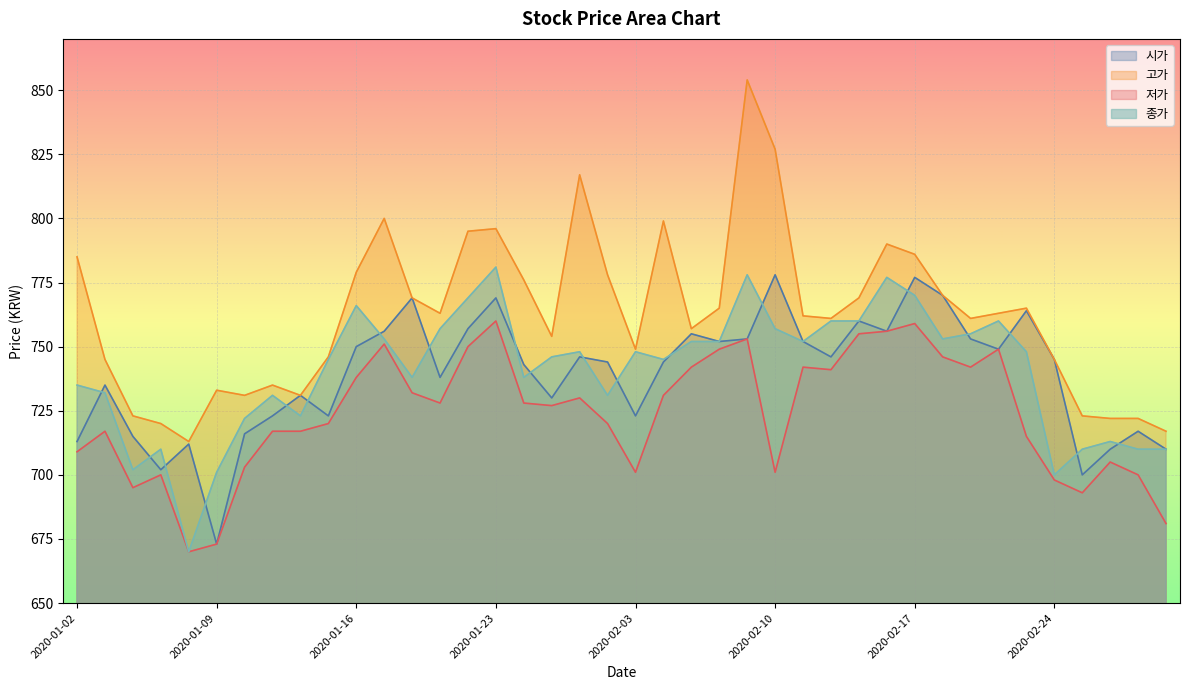

Does the chart display data point markers on the line(s)?

No